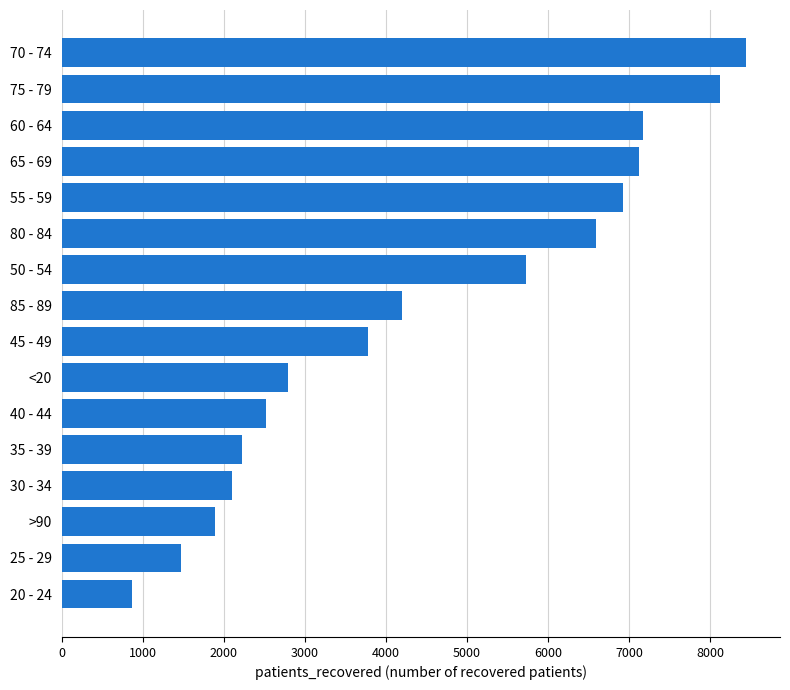

Reading top to bottom, extract all data points from this chart.

8442	8126	7175	7124	6926	6593	5726	4204	3779	2798	2516	2220	2104	1895	1475	870